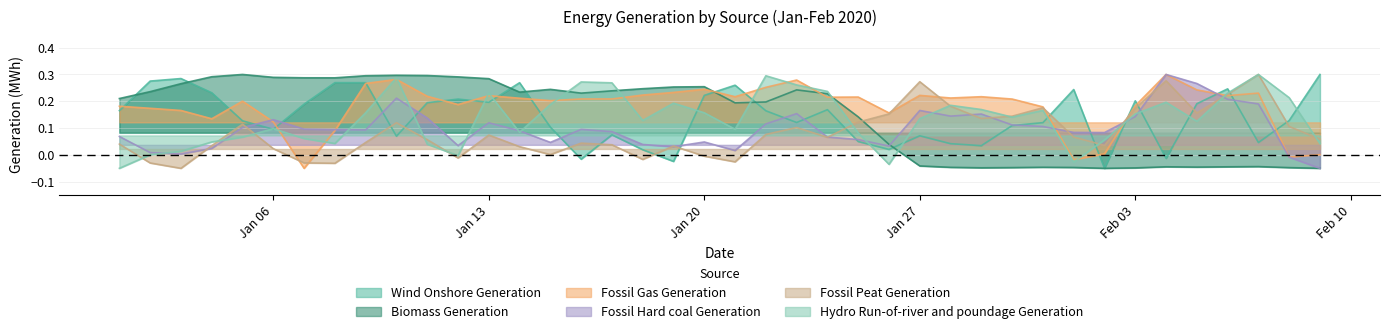

What is the maximum value shown in the chart?

0.3